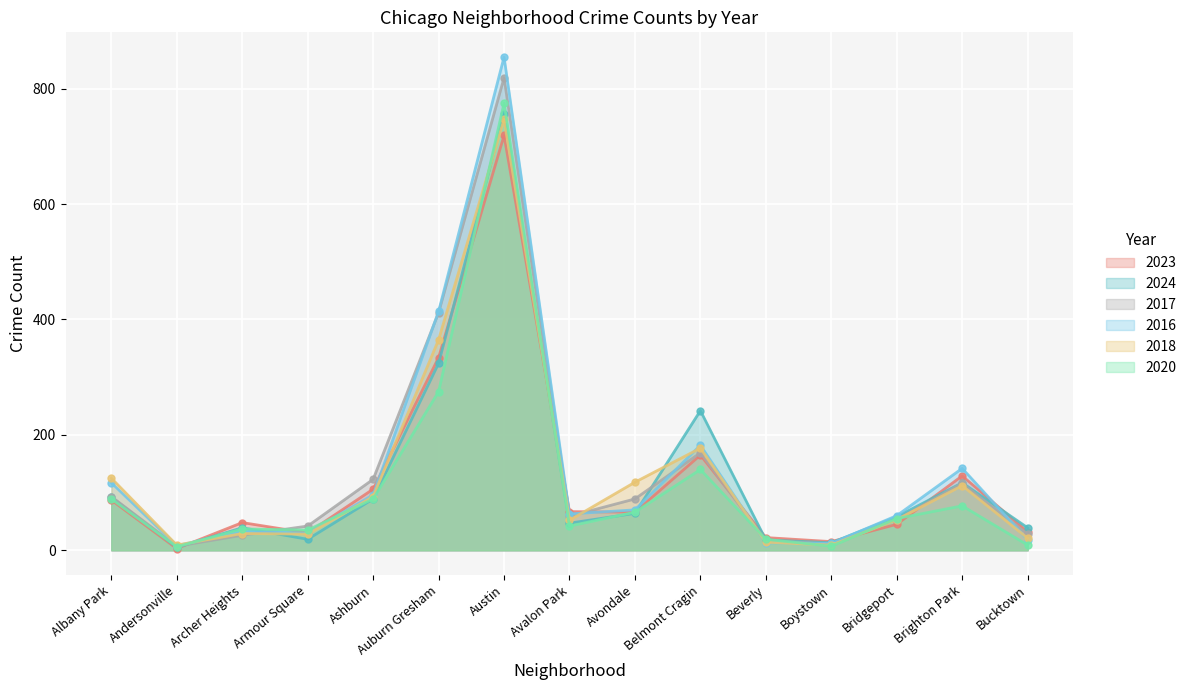

The 2023 series shows 66 at Avondale. True or false?

True